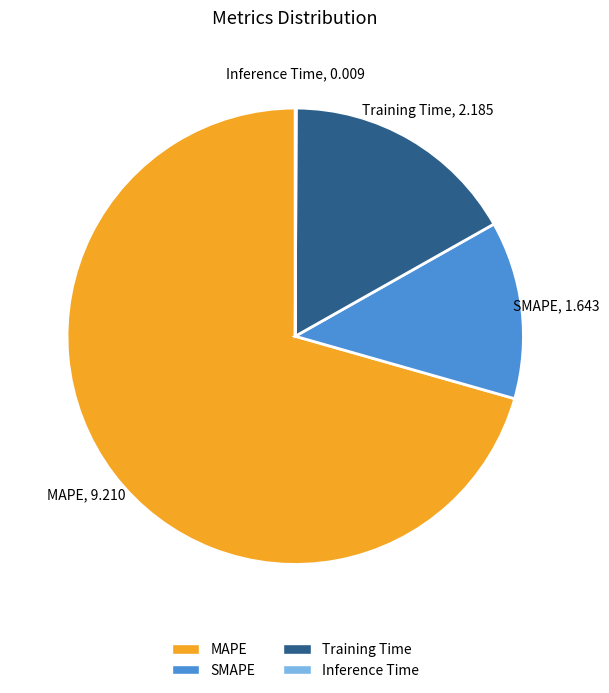

Which category has the biggest portion of the pie?

MAPE